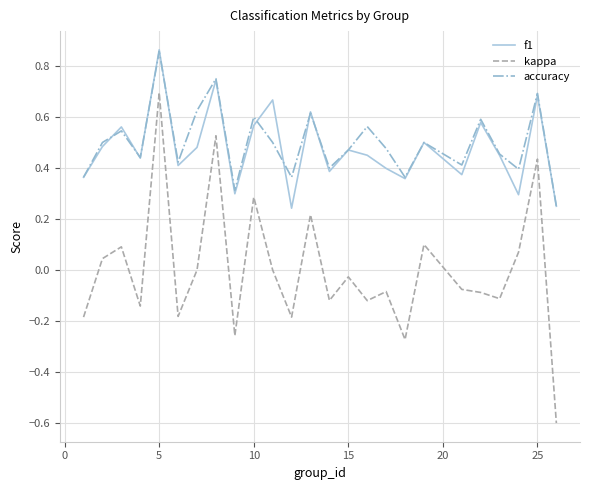

True or false: accuracy and kappa intersect in this chart.

False